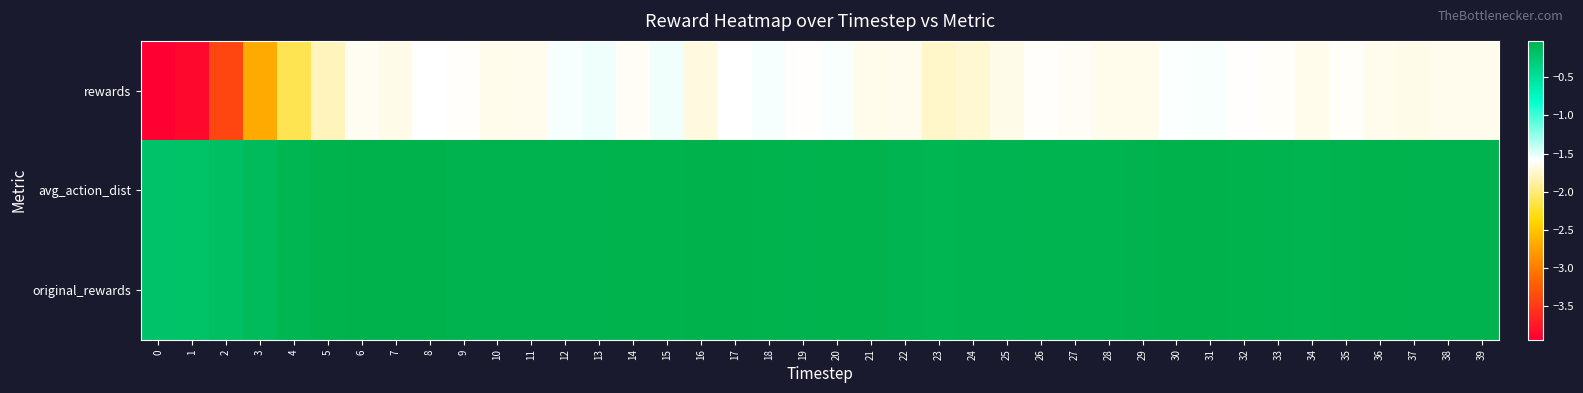

Reading left to right, list all the values displayed in this chart.

rewards: 0=-3.9	1=-3.9	2=-3.4	3=-2.7	4=-2.1	5=-1.8	6=-1.6	7=-1.7	8=-1.6	9=-1.6	10=-1.7	11=-1.6	12=-1.6	13=-1.5	14=-1.6	15=-1.6	16=-1.7	17=-1.6	18=-1.6	19=-1.6	20=-1.6	21=-1.6	22=-1.6	23=-1.8	24=-1.7	25=-1.7	26=-1.6	27=-1.6	28=-1.7	29=-1.6	30=-1.6	31=-1.6	32=-1.6	33=-1.6	34=-1.7	35=-1.6	36=-1.6	37=-1.7	38=-1.6	39=-1.6
avg_action_dist: 0=-0.2	1=-0.2	2=-0.2	3=-0.1	4=-0.1	5=-0.0	6=-0.0	7=-0.0	8=-0.0	9=-0.0	10=-0.0	11=-0.0	12=-0.0	13=-0.0	14=-0.0	15=-0.0	16=-0.0	17=-0.0	18=-0.0	19=-0.0	20=-0.0	21=-0.0	22=-0.1	23=-0.1	24=-0.1	25=-0.1	26=-0.0	27=-0.0	28=-0.1	29=-0.0	30=-0.0	31=-0.0	32=-0.0	33=-0.0	34=-0.0	35=-0.0	36=-0.0	37=-0.0	38=-0.0	39=-0.0
original_rewards: 0=-0.2	1=-0.2	2=-0.2	3=-0.1	4=-0.1	5=-0.0	6=-0.0	7=-0.0	8=-0.0	9=-0.0	10=-0.0	11=-0.0	12=-0.0	13=-0.0	14=-0.0	15=-0.0	16=-0.0	17=-0.0	18=-0.0	19=-0.0	20=-0.0	21=-0.0	22=-0.1	23=-0.1	24=-0.1	25=-0.1	26=-0.0	27=-0.0	28=-0.1	29=-0.0	30=-0.0	31=-0.0	32=-0.0	33=-0.0	34=-0.0	35=-0.0	36=-0.0	37=-0.0	38=-0.0	39=-0.0